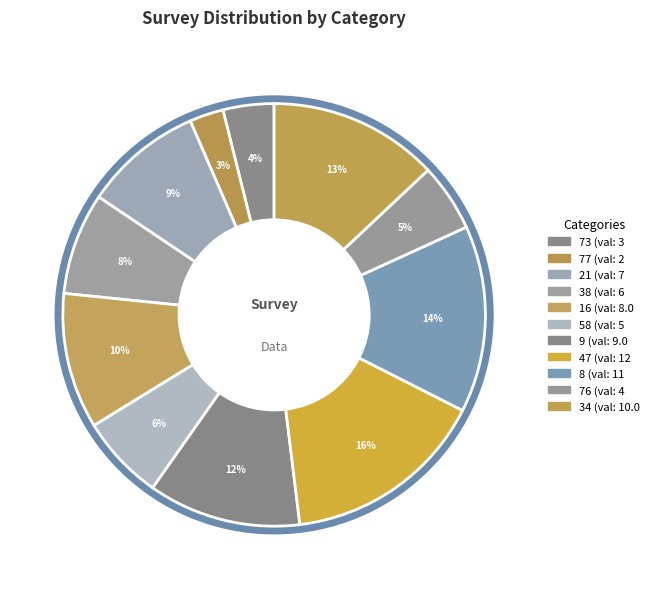

Count the number of slices in the pie.

11